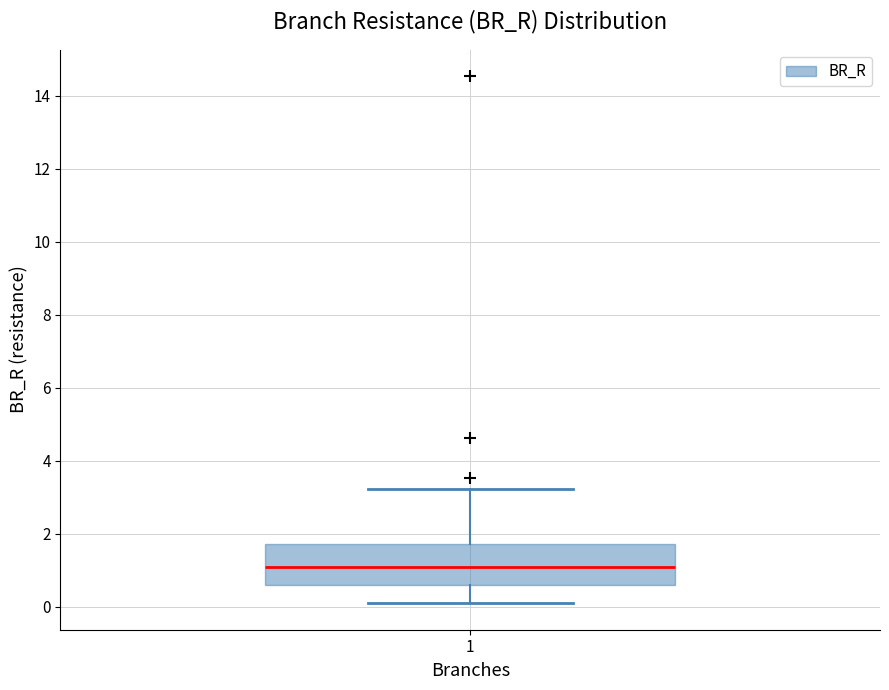

Where does the upper whisker of the box at x = 1 end on the y-axis? The values are not printed on the chart, so give them approximately, as read against the axis.

3.2